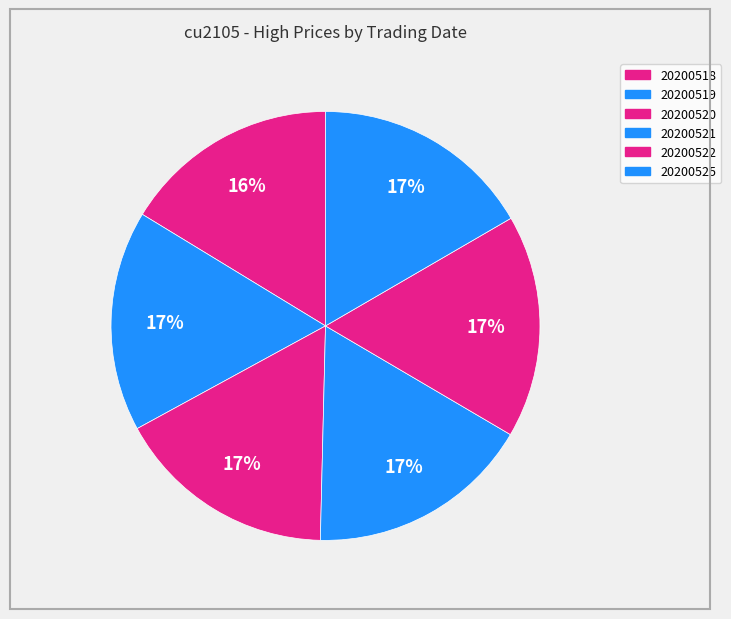

How many segments does this pie chart have?

6